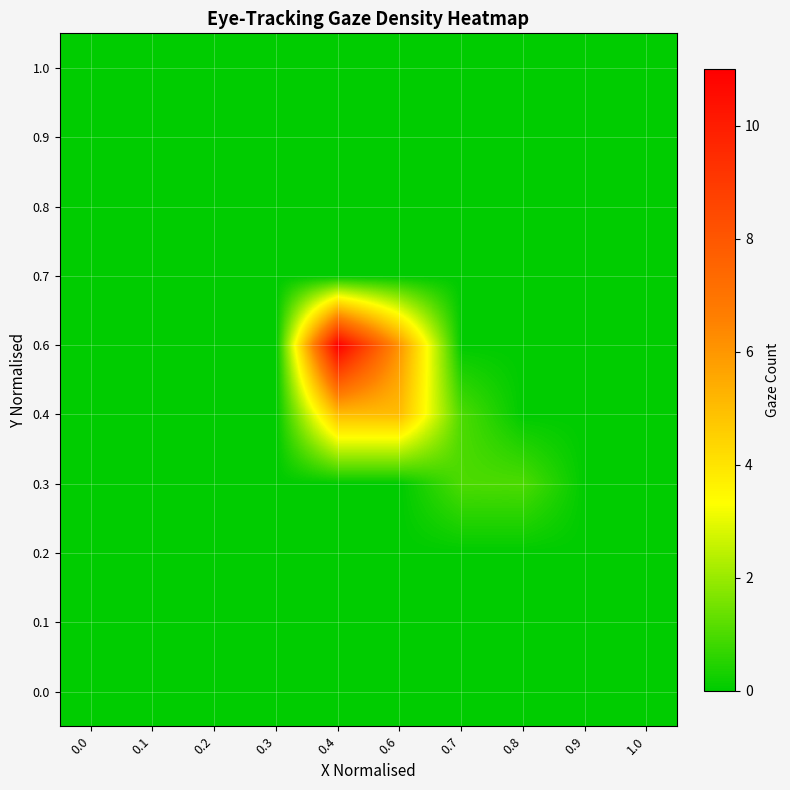

Which category has the highest value across all series?

0.4